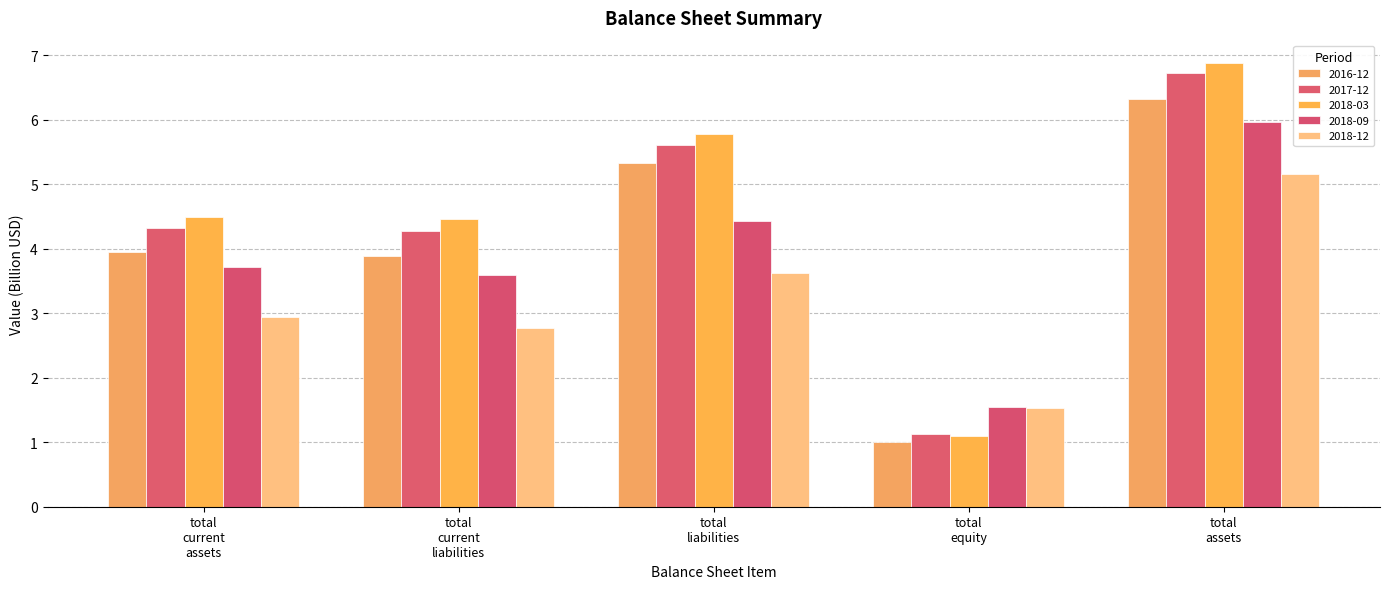

Reading left to right, list all the values displayed in this chart.

2016-12: 3.9	3.9	5.3	1.0	6.3
2017-12: 4.3	4.3	5.6	1.1	6.7
2018-03: 4.5	4.5	5.8	1.1	6.9
2018-09: 3.7	3.6	4.4	1.5	6.0
2018-12: 2.9	2.8	3.6	1.5	5.2